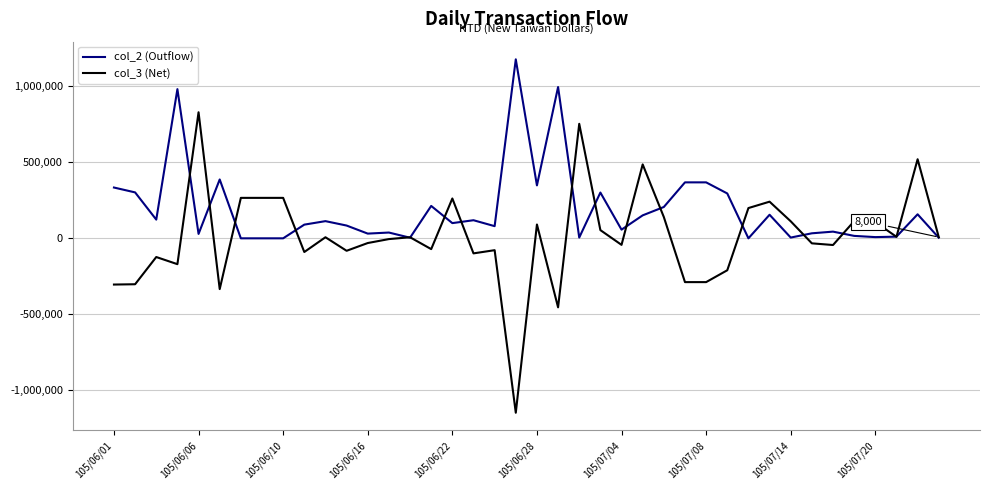

Which series has the widest spread of values?

col_3 (Net)